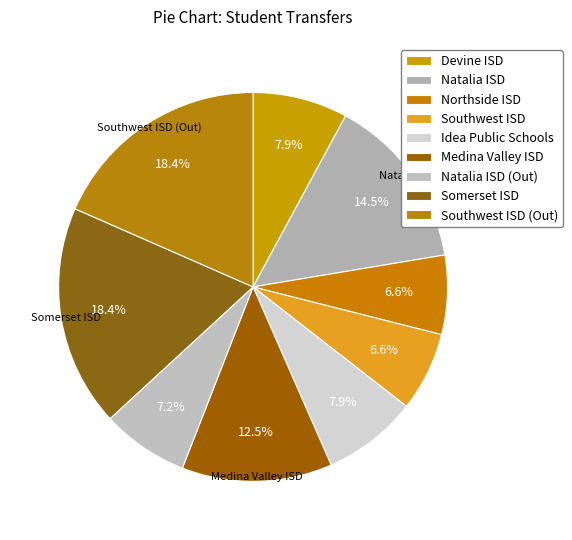

How many slices are in this pie chart?

9